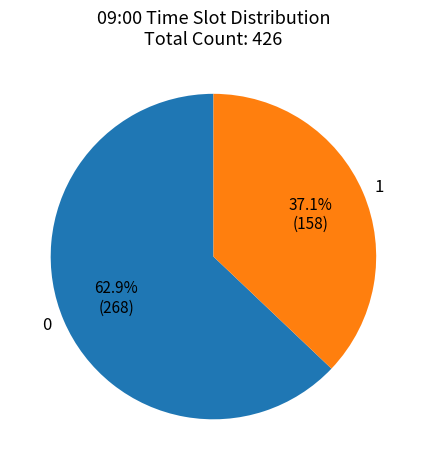

Which category accounts for the majority?

0